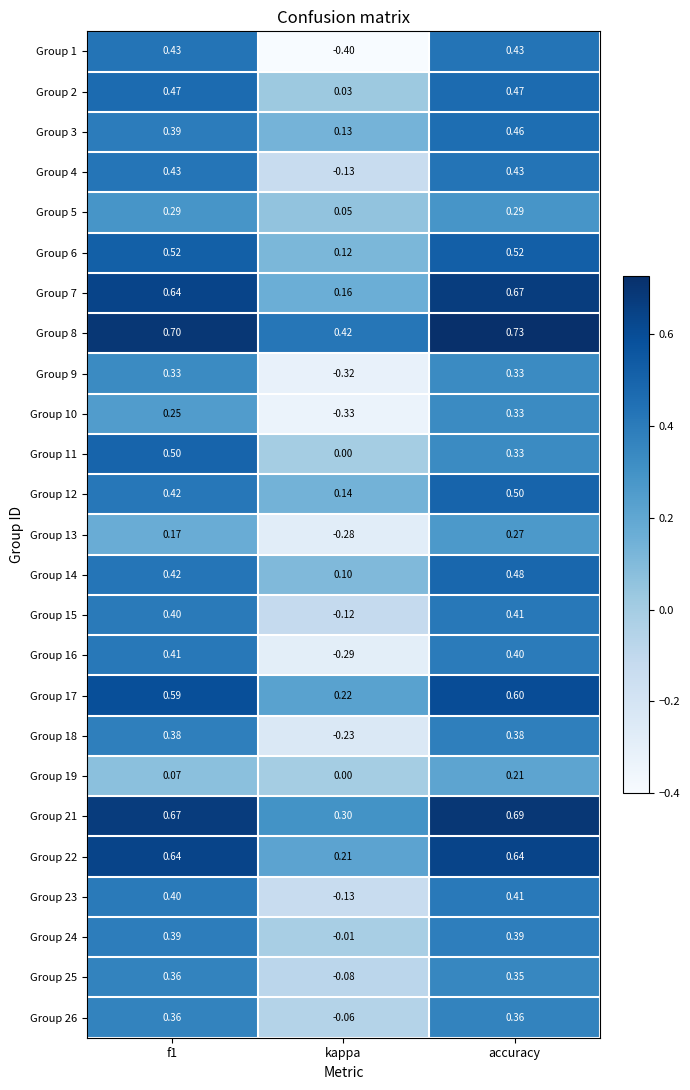

Where is Group 14 nearest to the value 0?

kappa